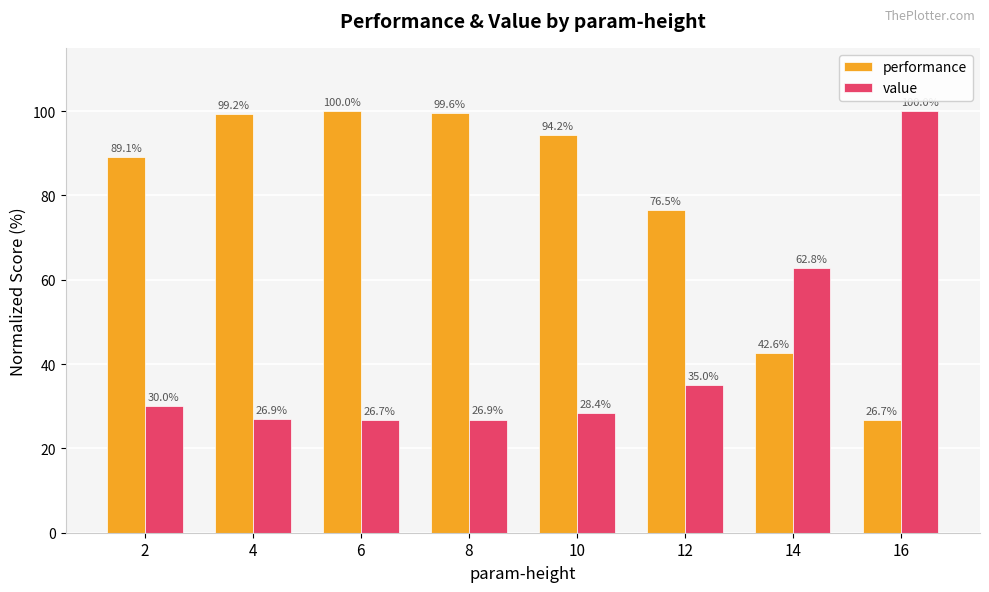

What is the sum of the value values at 2 and 6?

56.7